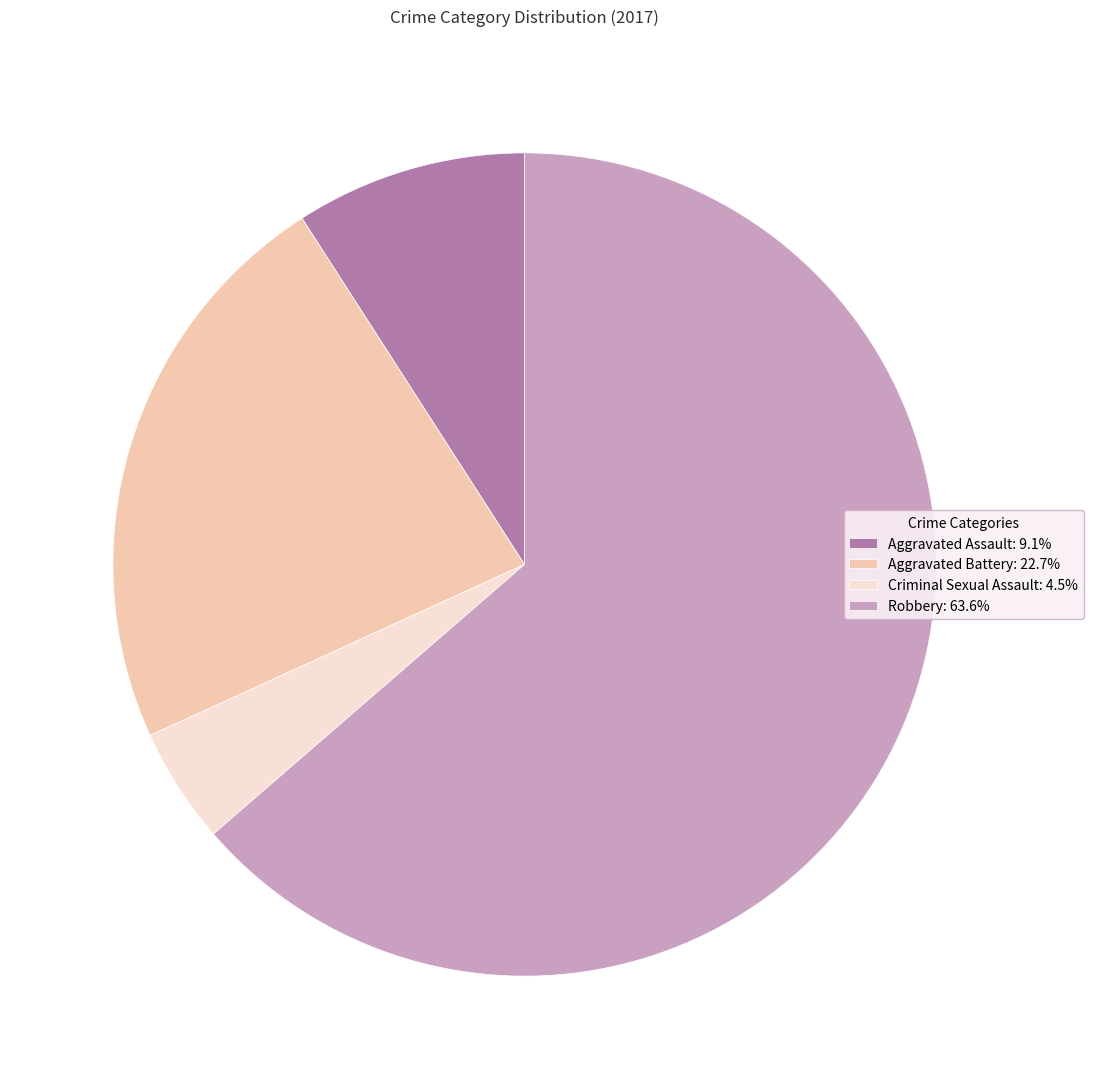

Is there a majority slice in this chart?

Yes